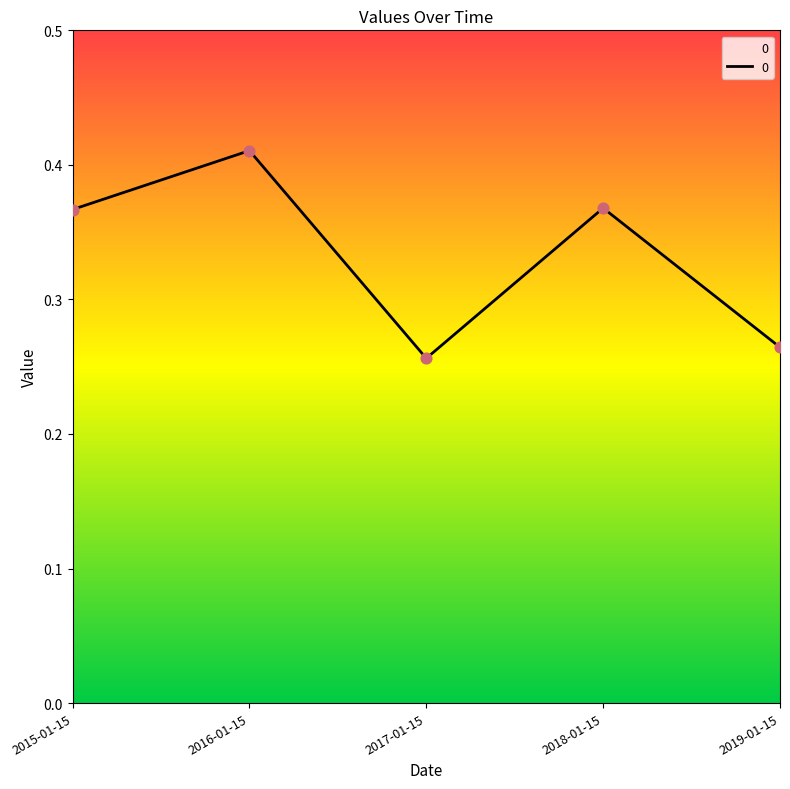

What is the change in value from 2018-01-15 to 2019-01-15?

-0.1